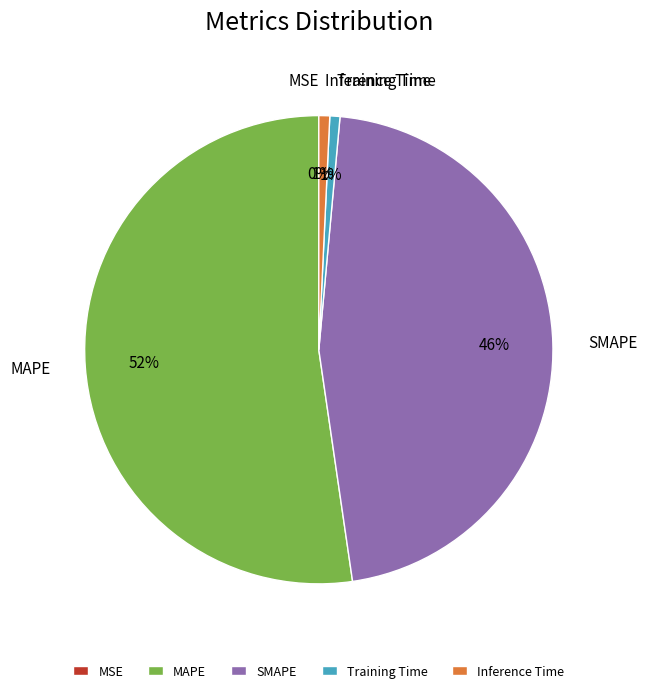

Which category has the biggest portion of the pie?

MAPE